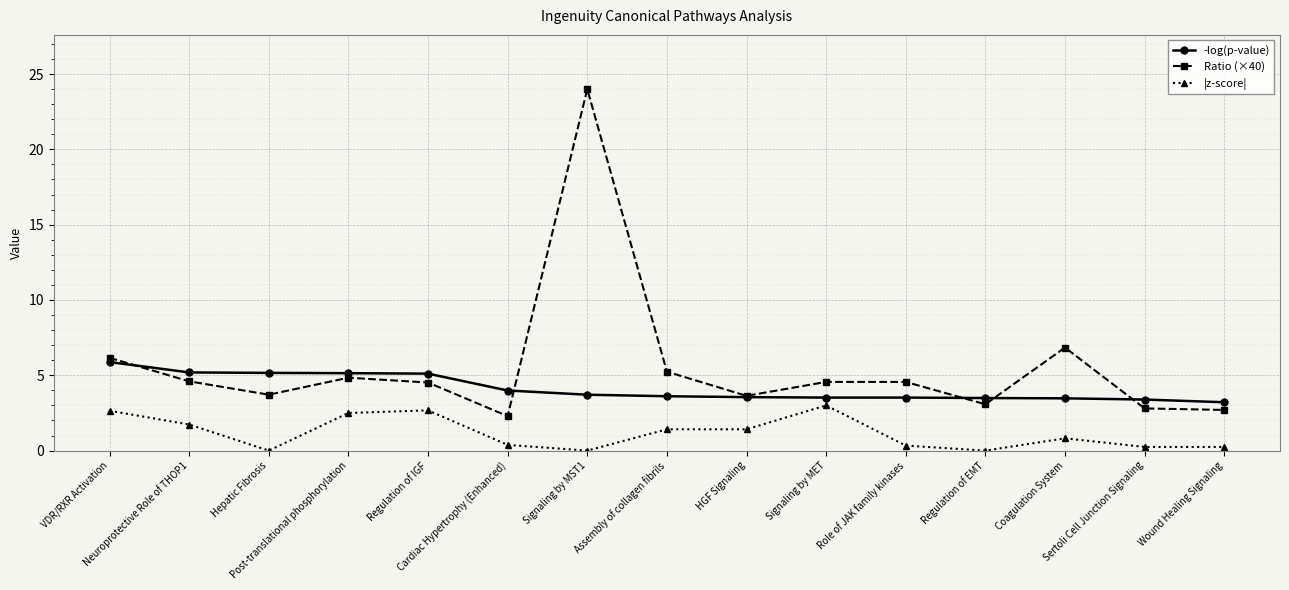

What is the sum of all Ratio (×40) values?

83.5